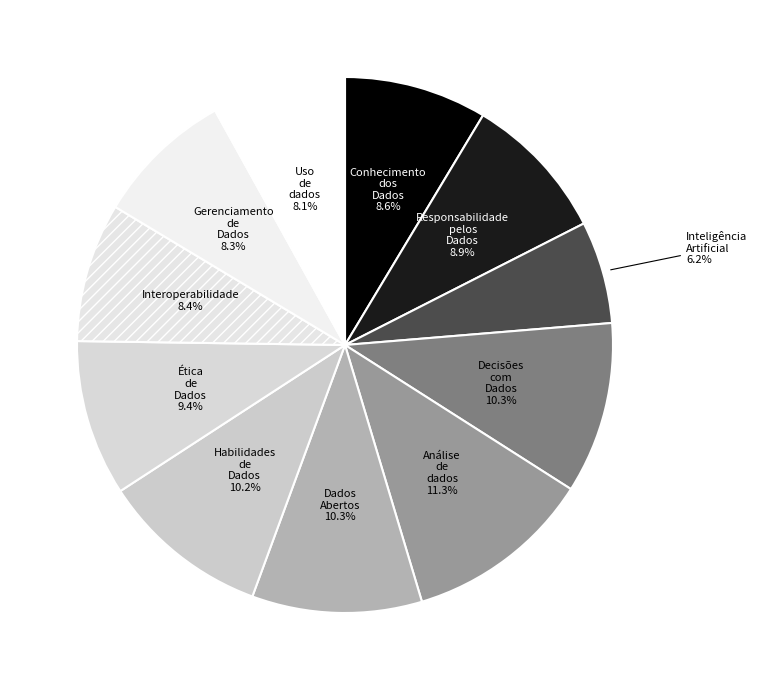

To the nearest percent, what is the average slice percentage?

9%